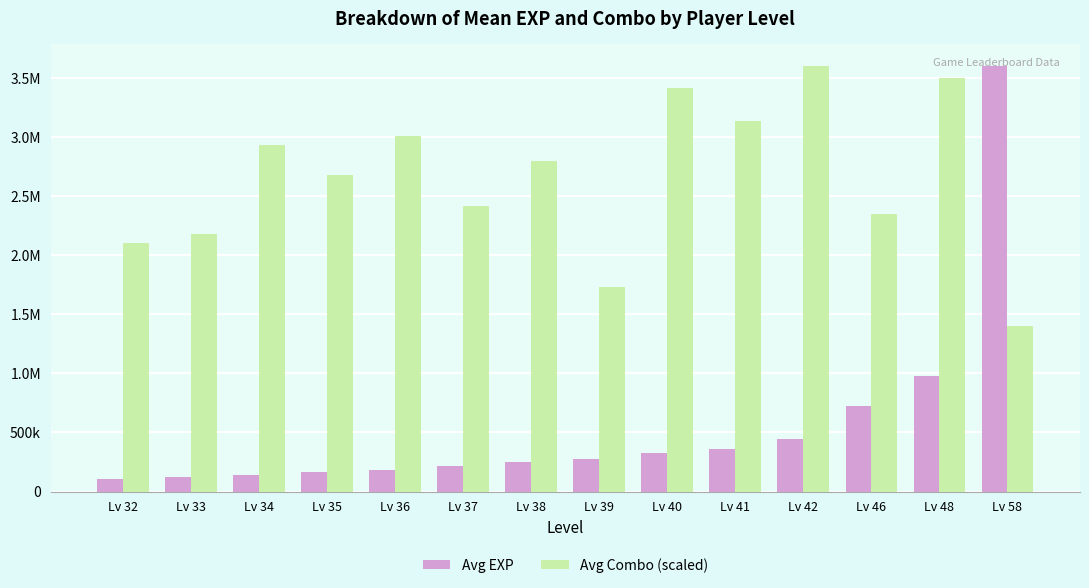

What is the minimum value for Avg EXP?

108506.7